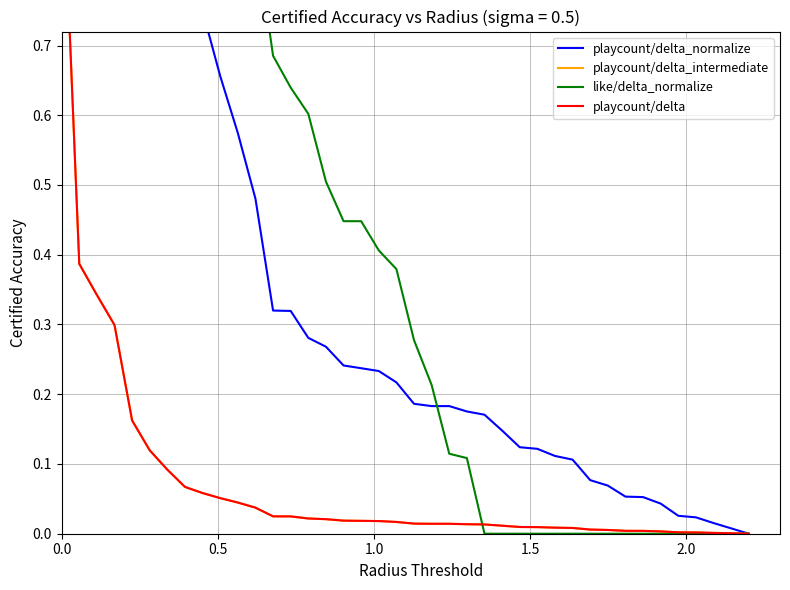

What is the difference between the maximum and minimum values in the like/delta_normalize series?

1.0